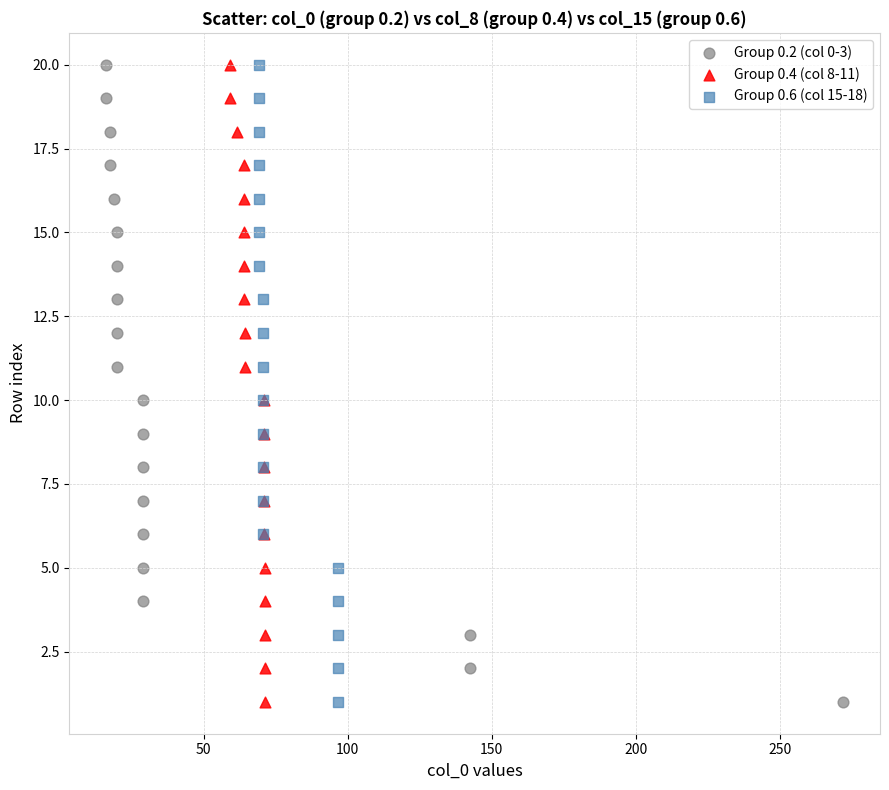

What are all the series names shown in the legend?

Group 0.2 (col 0-3), Group 0.4 (col 8-11), Group 0.6 (col 15-18)